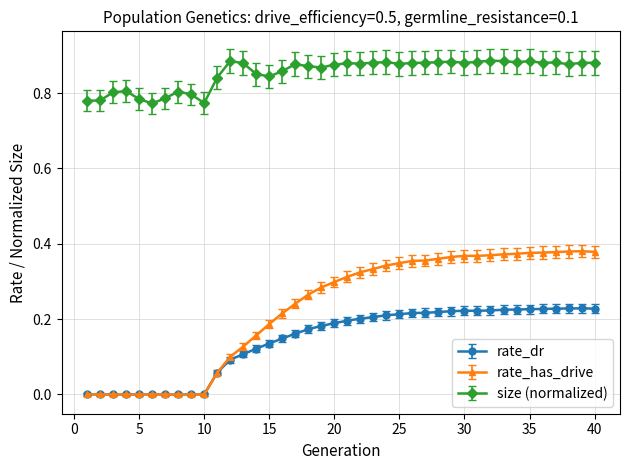

Rank the series by their maximum value, from lowest to highest.

rate_dr, rate_has_drive, size (normalized)